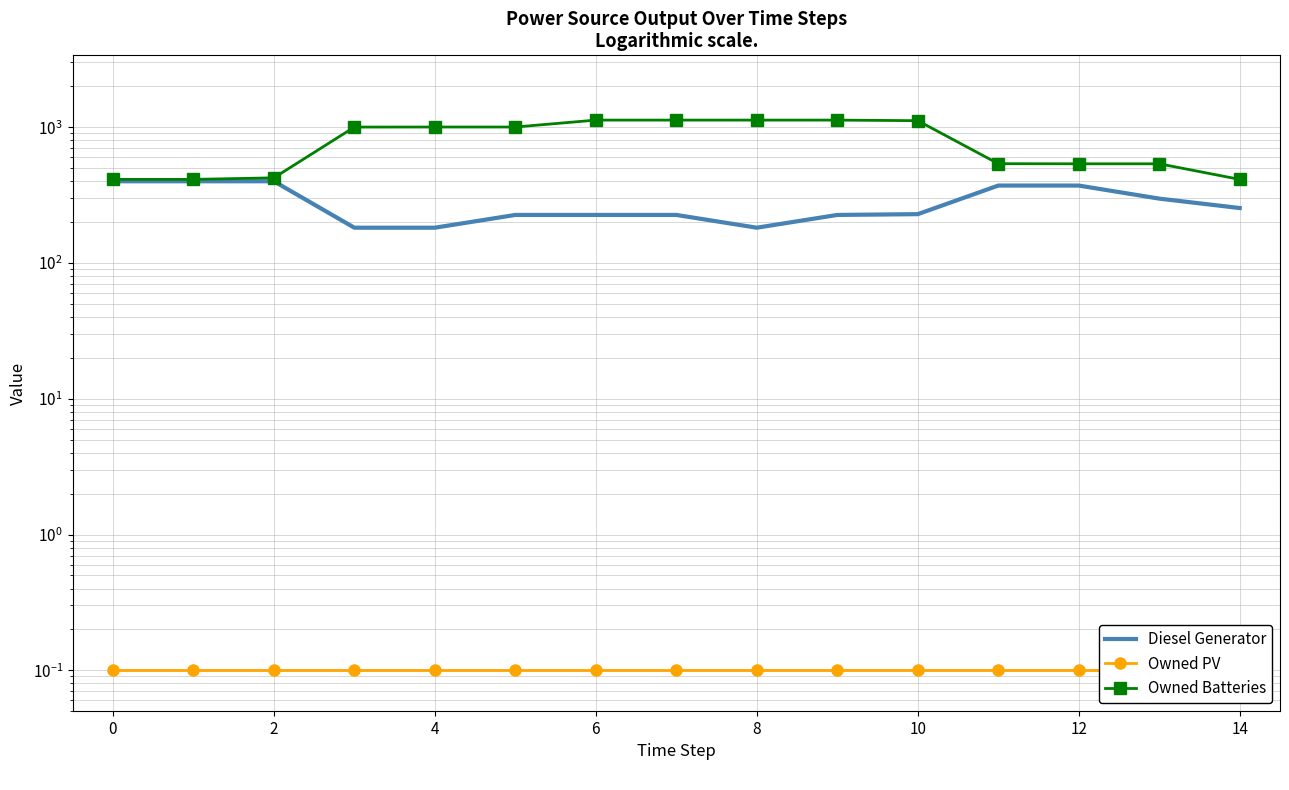

Between 12 and 4, which is larger?

12